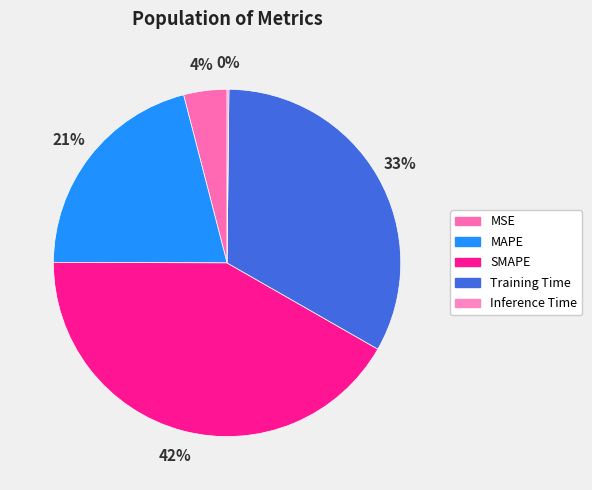

Is the sum of MSE and Inference Time greater than half?

No